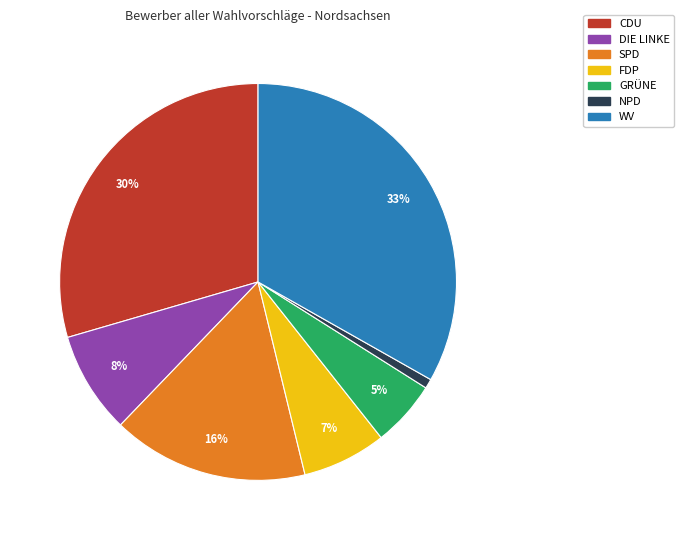

To the nearest percent, what portion does GRÜNE represent?

5%